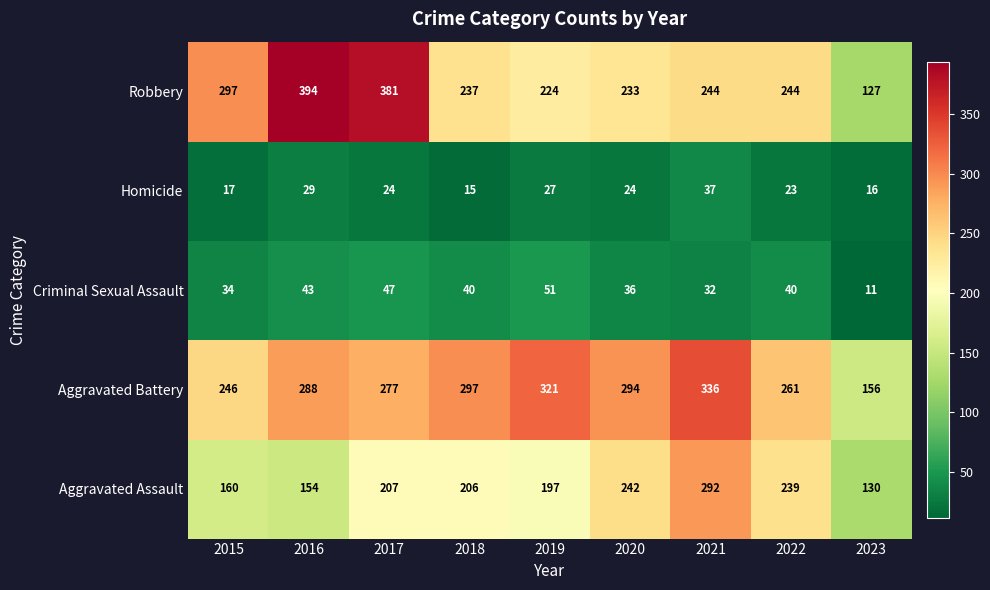

Which category has the lowest value across all series?

2023